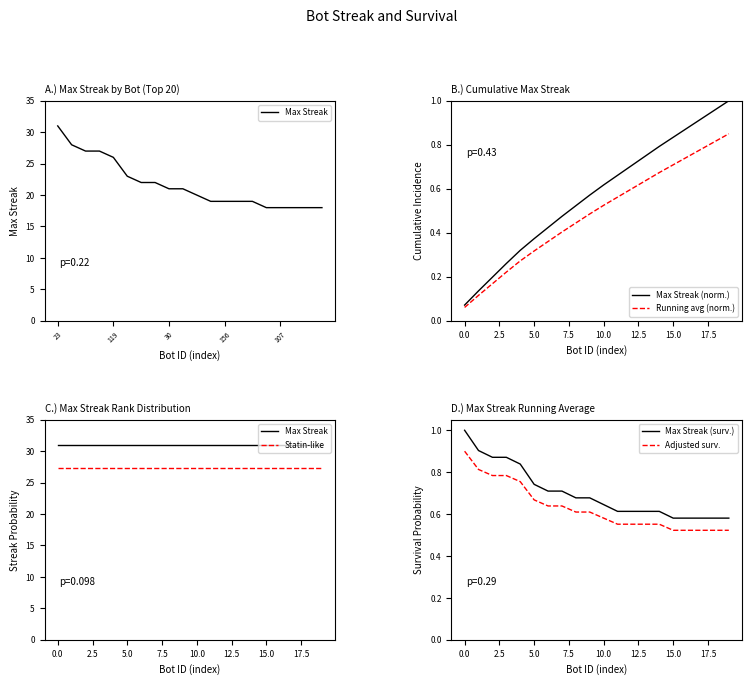

The Max Streak (surv.) series shows 0.7 at 7. True or false?

True